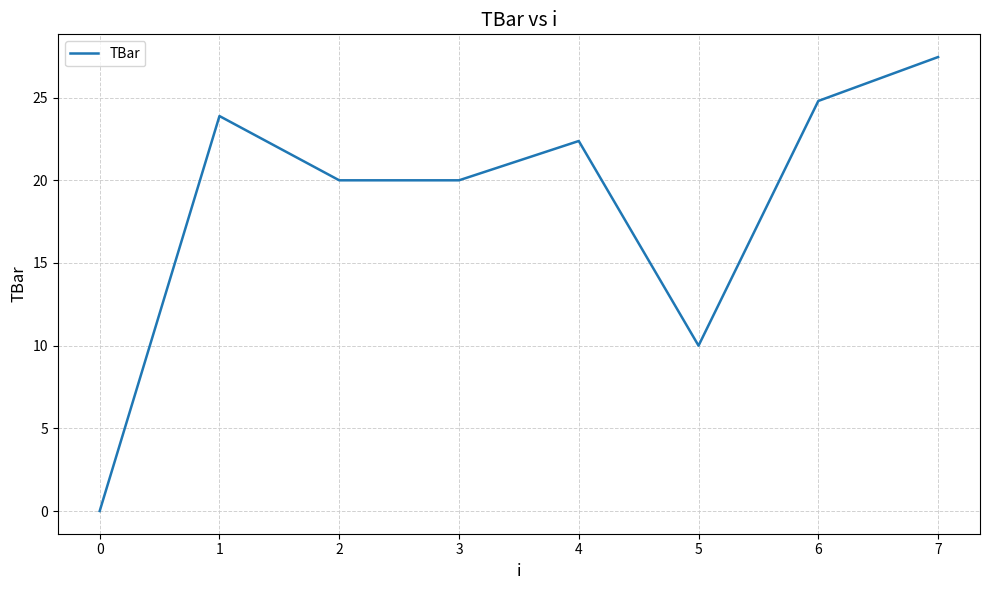

What is the difference between the second highest and minimum values?

24.8